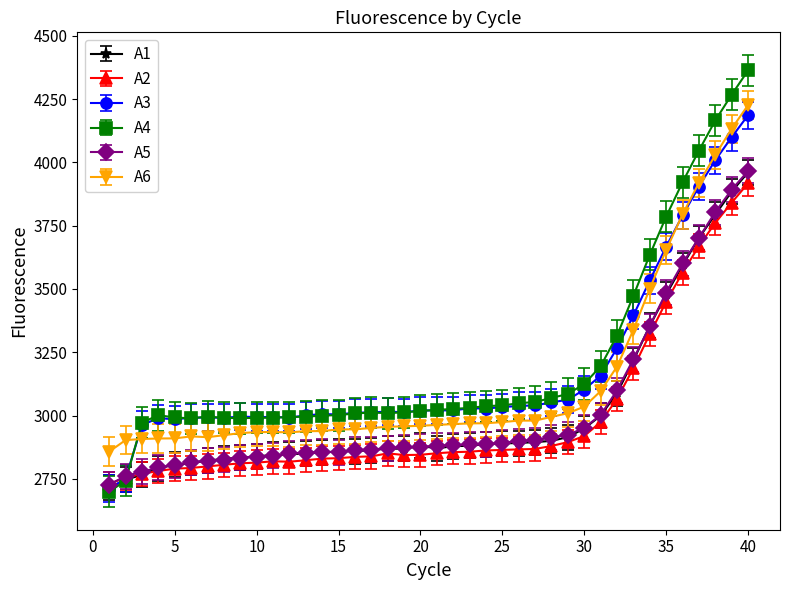

What are all the series names shown in the legend?

A1, A2, A3, A4, A5, A6